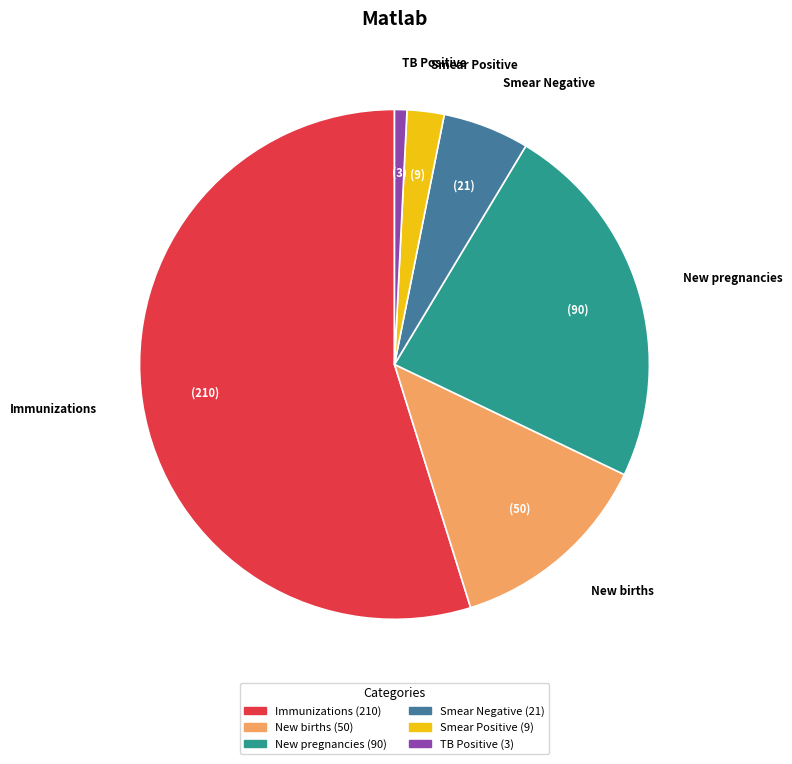

Approximately how many times larger is the value at New pregnancies compared to Immunizations?

0.4